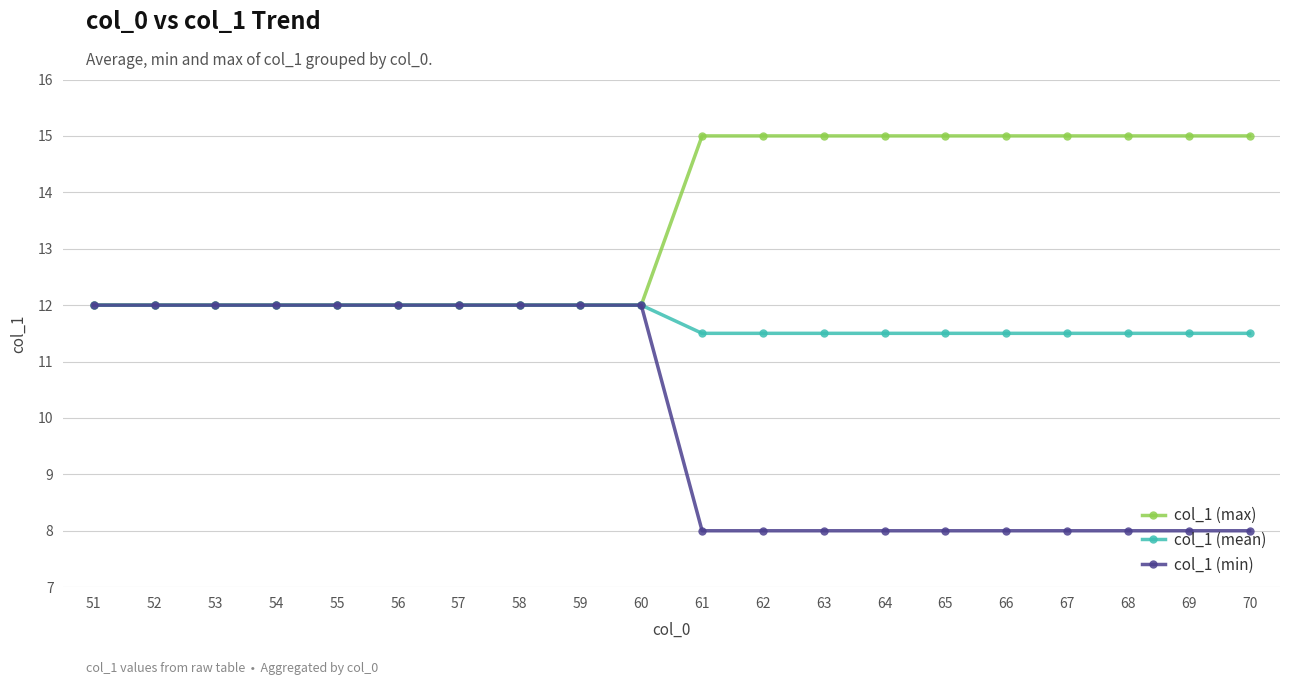

Which series has the largest total across all categories?

col_1 (max)